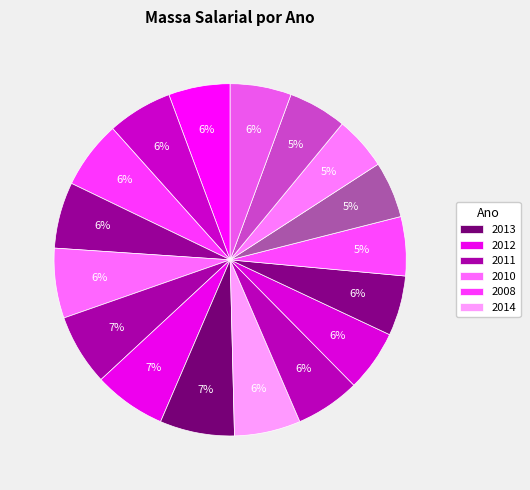

How many segments does this pie chart have?

17